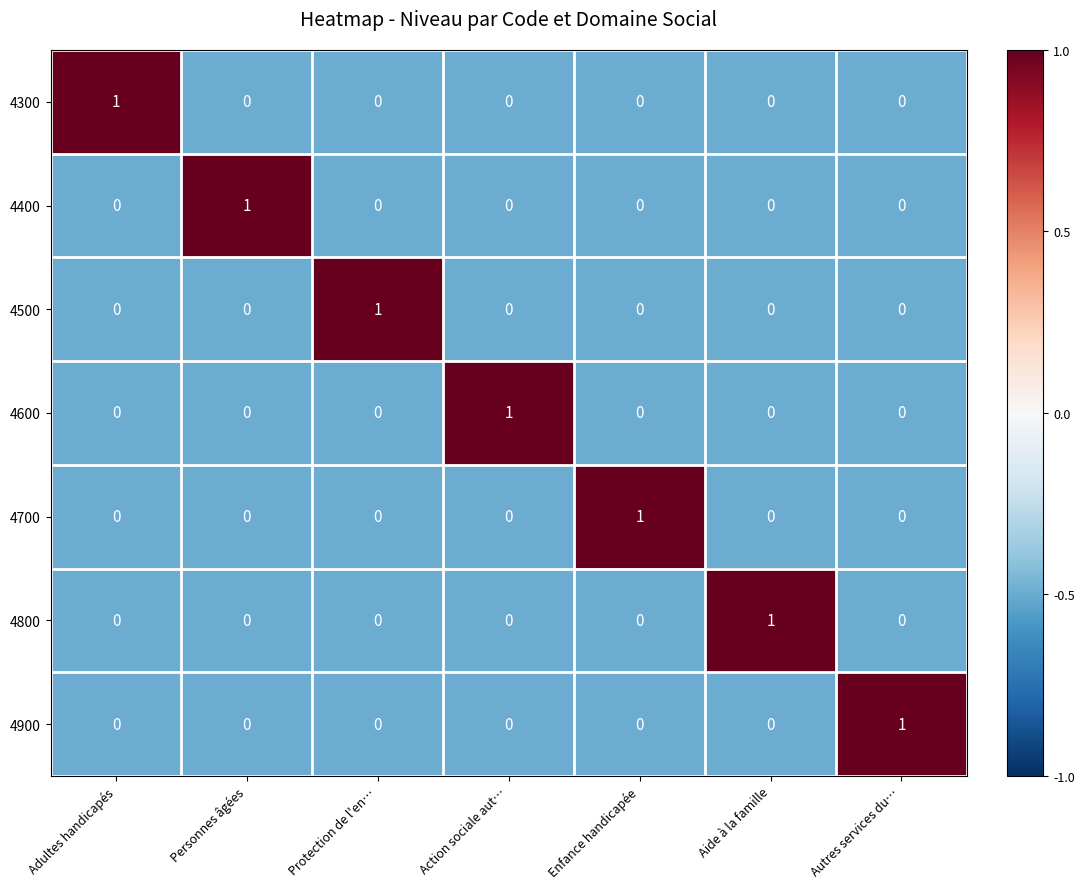

The 4600 series shows 0 at Protection de l'en…. True or false?

True